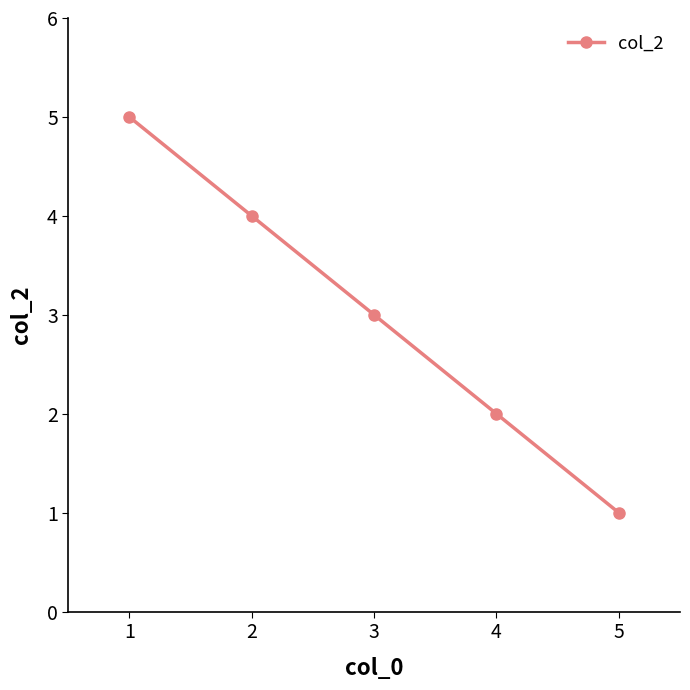

Reading left to right, extract all data points from this chart.

1=5	2=4	3=3	4=2	5=1